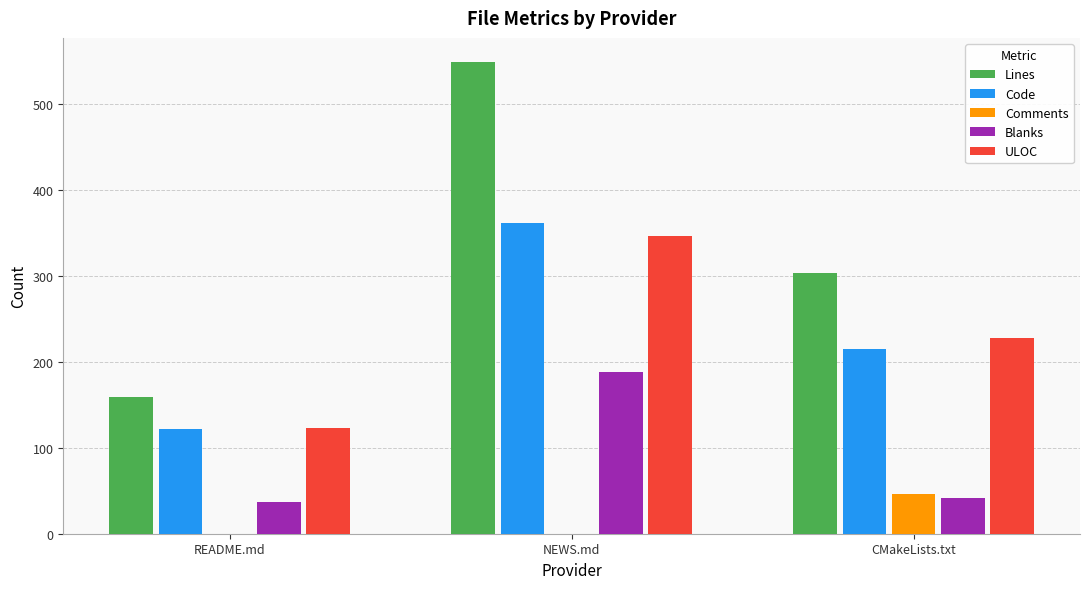

How many series are shown in this chart?

5